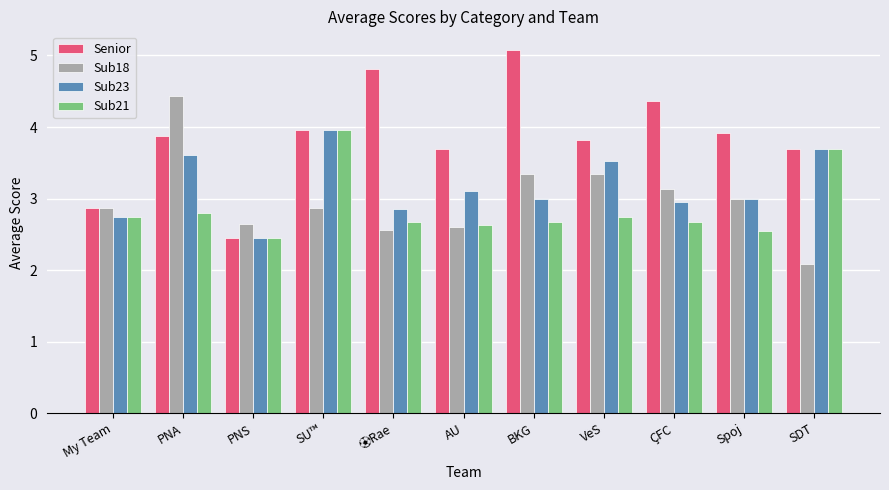

What is the difference between the highest and lowest values at AU?

1.1